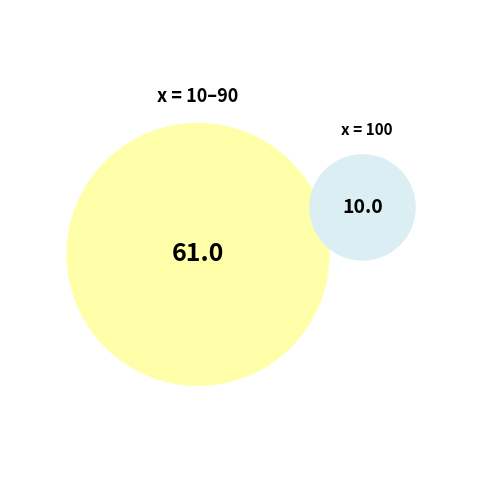

Is it true that 10 is 10% of the pie?

False